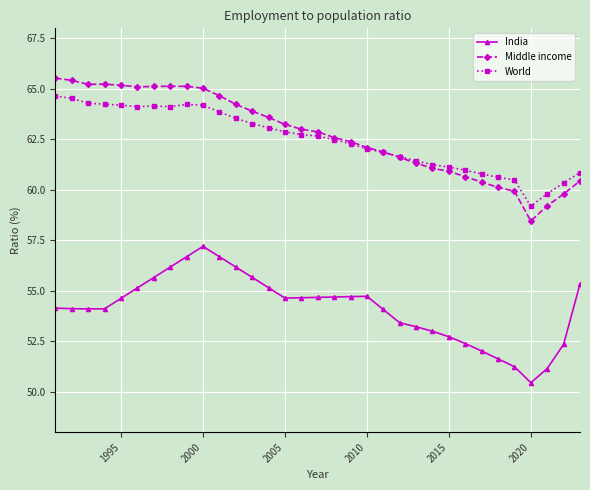

What is the lowest value of the World series?

59.2